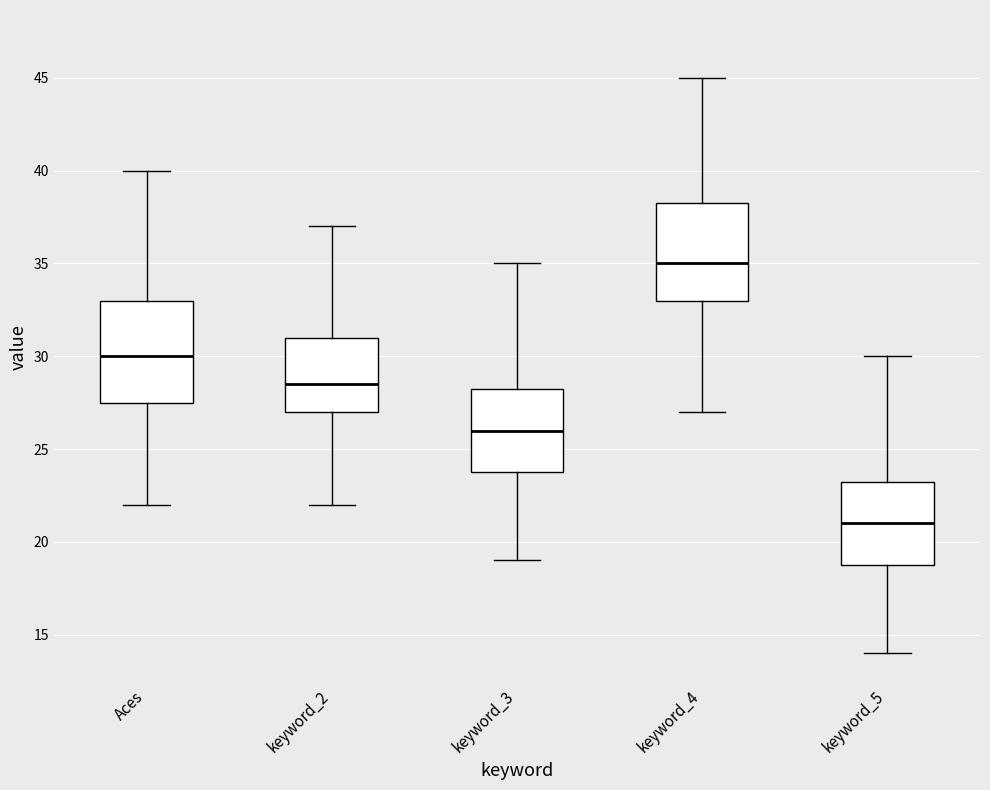

Reading left to right, transcribe this box plot: for each box, give where its median line is, the range the box spans, and where its two whiskers end, as read against the y-axis. The values are not printed on the chart, so give them approximately, as read against the axis.

Aces: median 30.0, box 27.5 to 33.0, whiskers 22.0 to 40.0
keyword_2: median 28.5, box 27.0 to 31.0, whiskers 22.0 to 37.0
keyword_3: median 26.0, box 24.0 to 28.5, whiskers 19.0 to 35.0
keyword_4: median 35.0, box 33.0 to 38.5, whiskers 27.0 to 45.0
keyword_5: median 21.0, box 19.0 to 23.5, whiskers 14.0 to 30.0